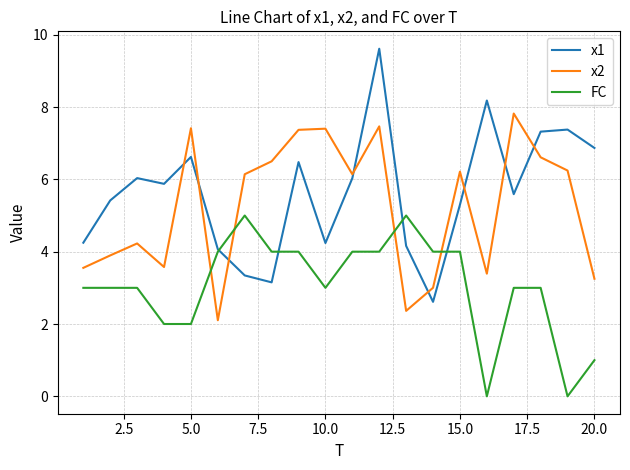

True or false: x1 and x2 intersect in this chart.

True